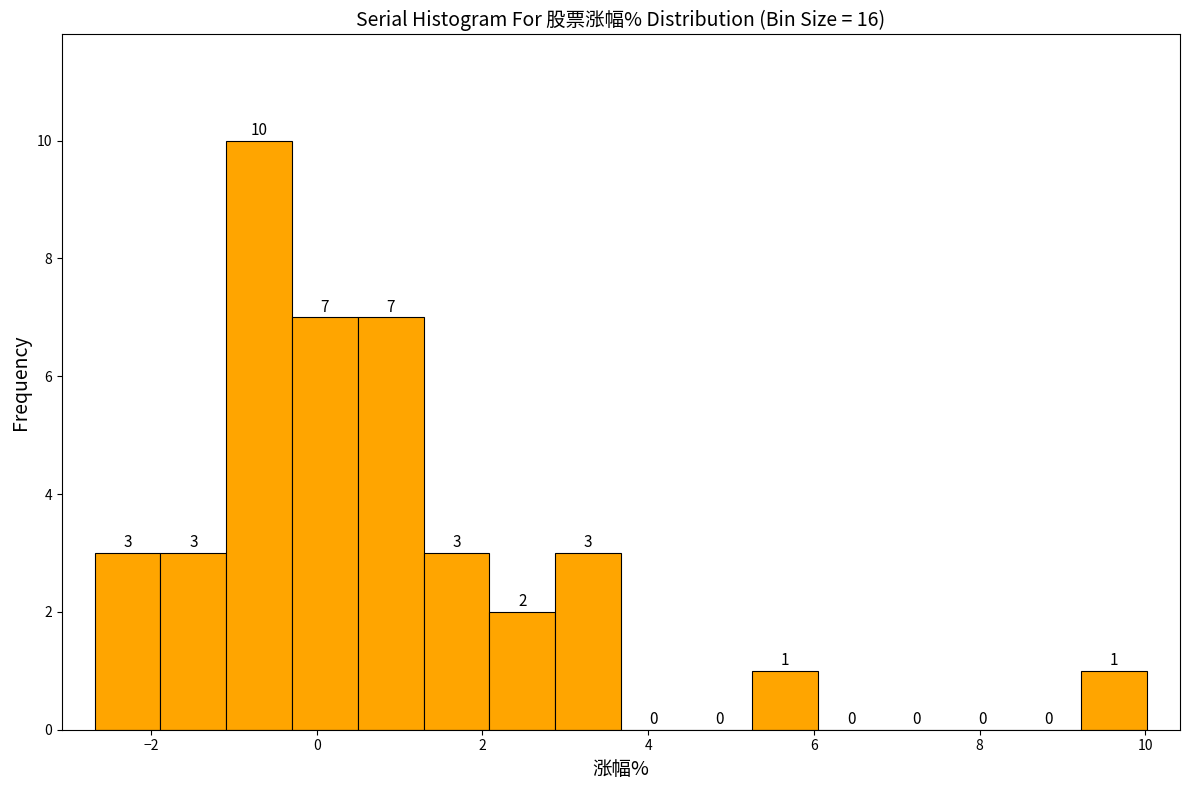

Read against the x-axis, roughly where is the centre of the tallest bar?

-0.6